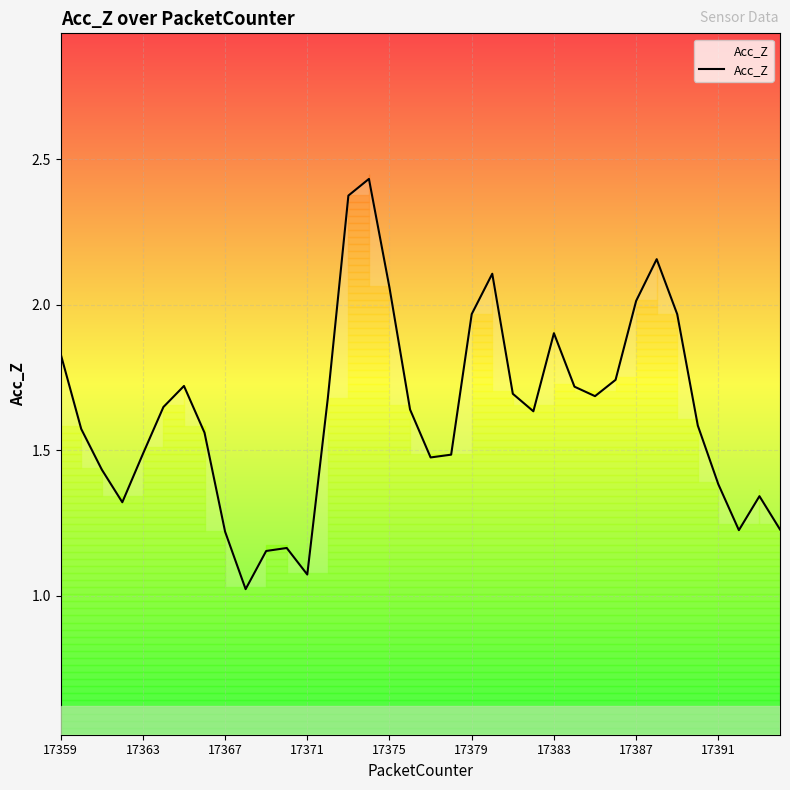

How many data points does each series have?

36